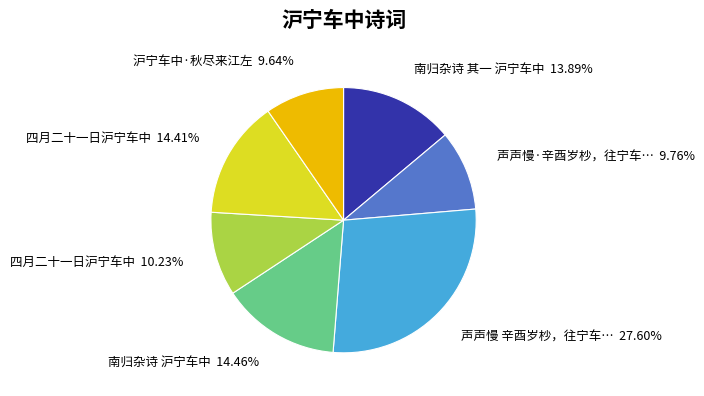

Is there any slice that represents more than half of the pie?

No